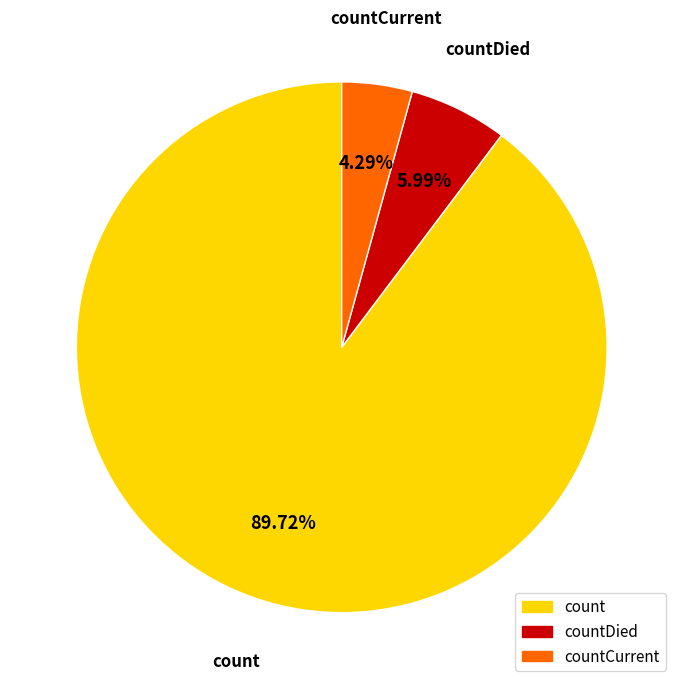

Does any single category account for the majority?

Yes